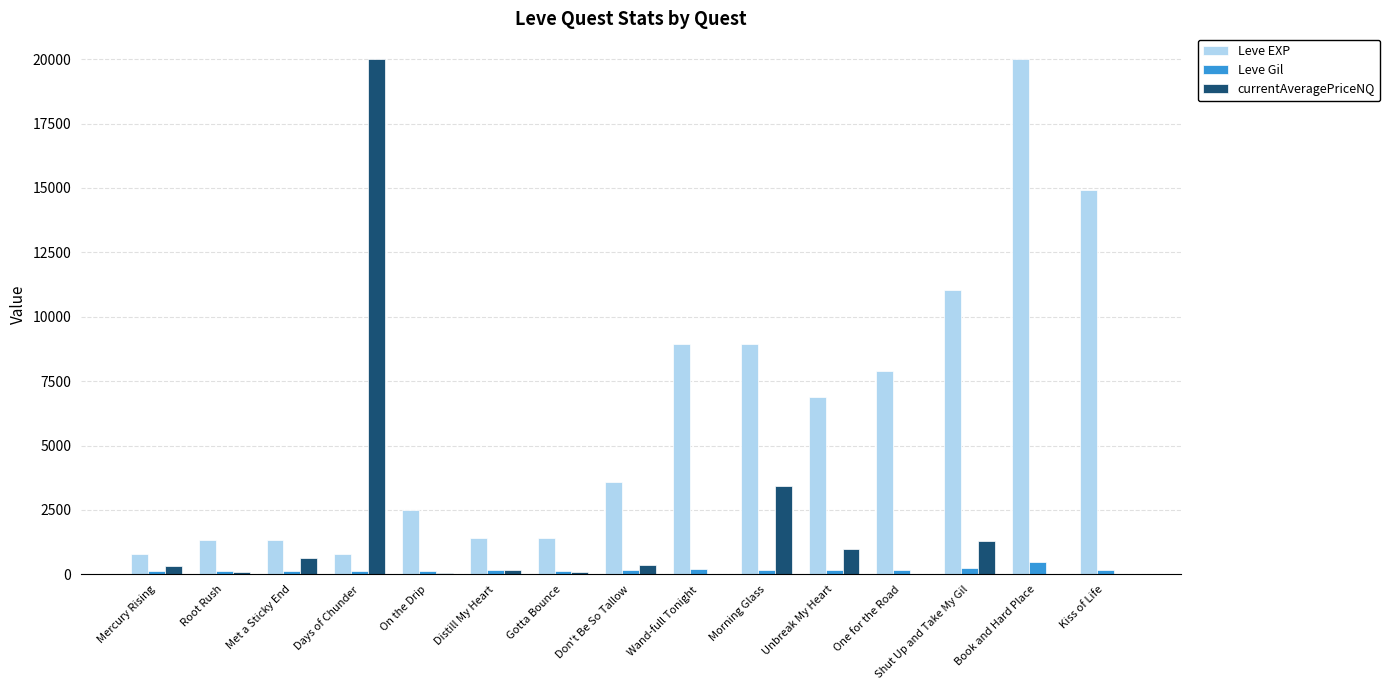

Is it true that Leve EXP equals 3600.0 at Don't Be So Tallow?

True